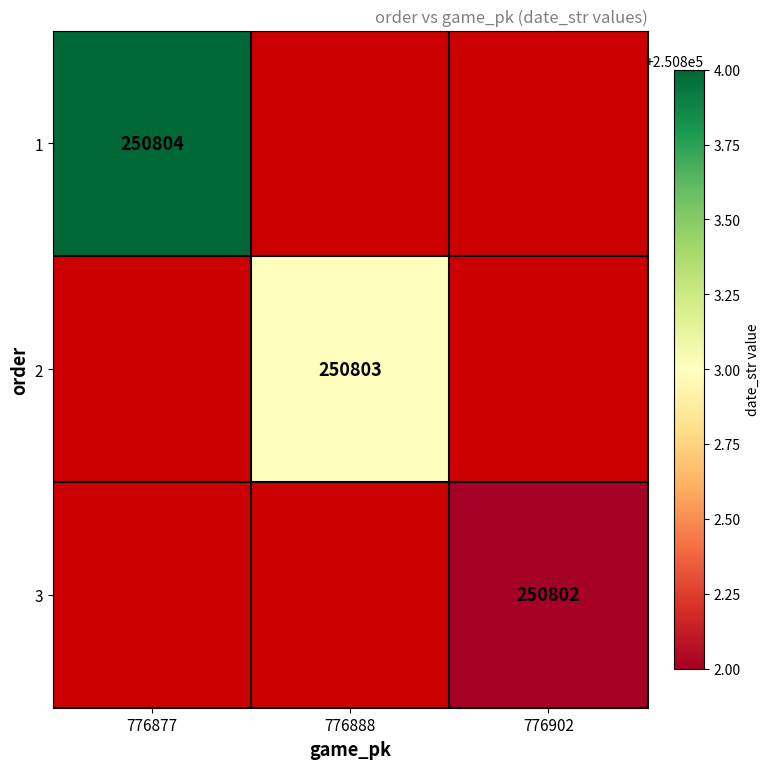

Is it true that 2 equals 121869 at 776888?

False